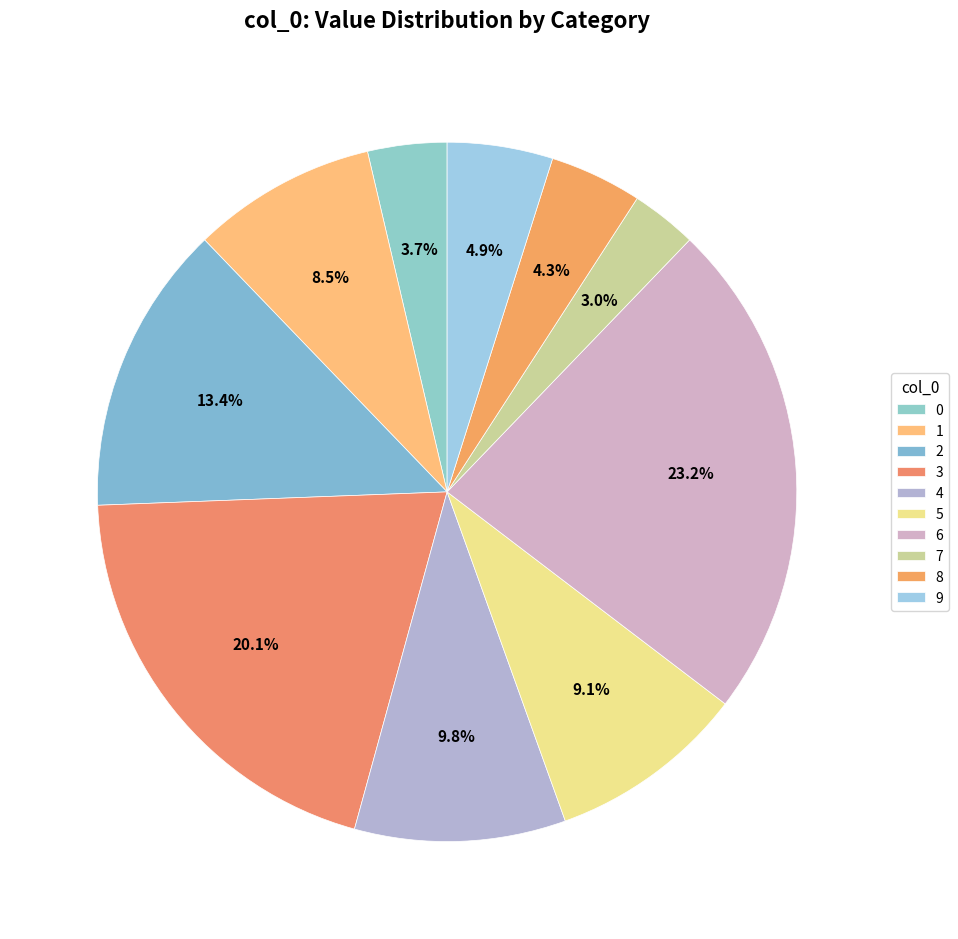

To the nearest percent, what is the combined percentage of 0 and 8?

8%